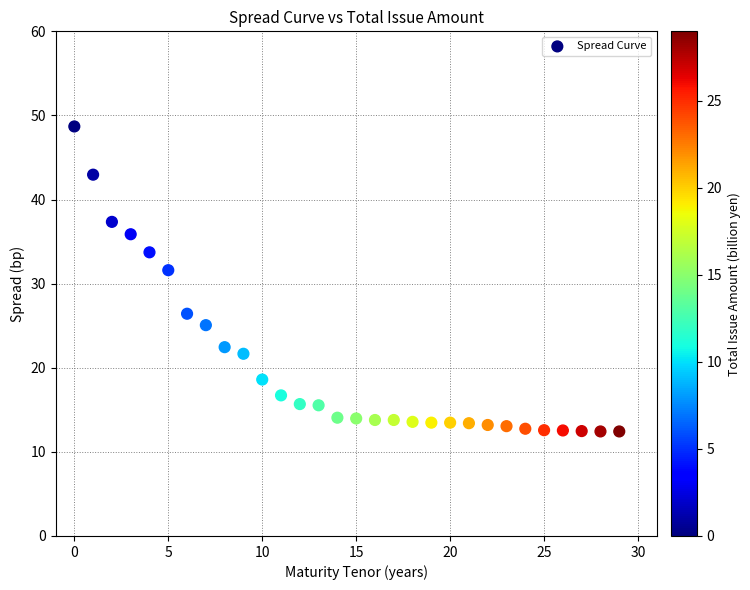

What is the range of Y values (max minus min)?

36.3